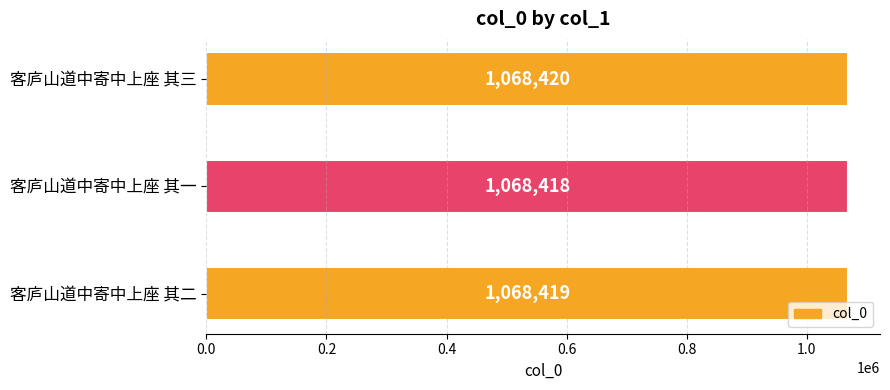

True or false: the data shows 304300 at 客庐山道中寄中上座 其三.

False